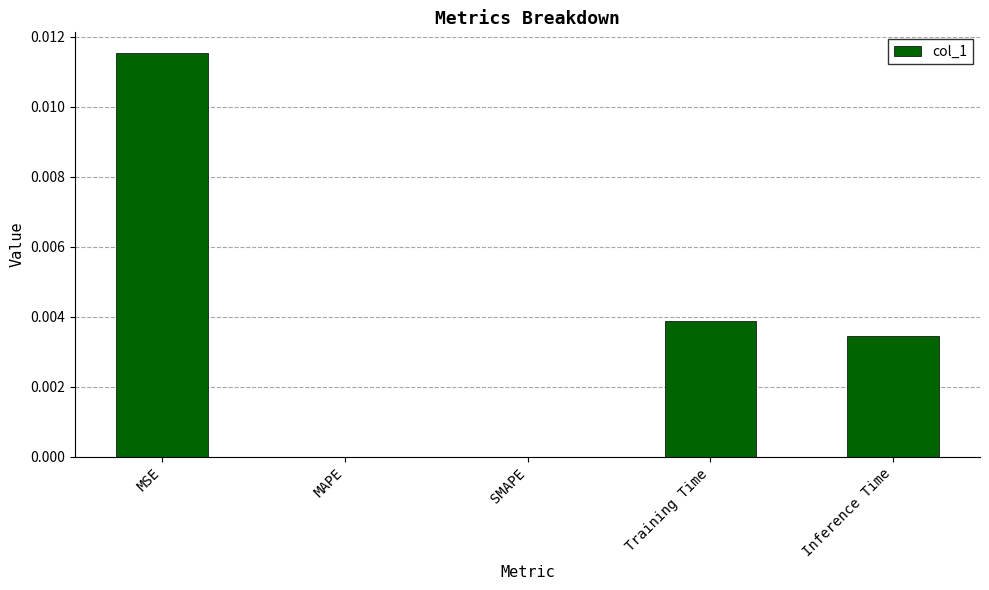

True or false: the data shows 0.0 at MSE.

True